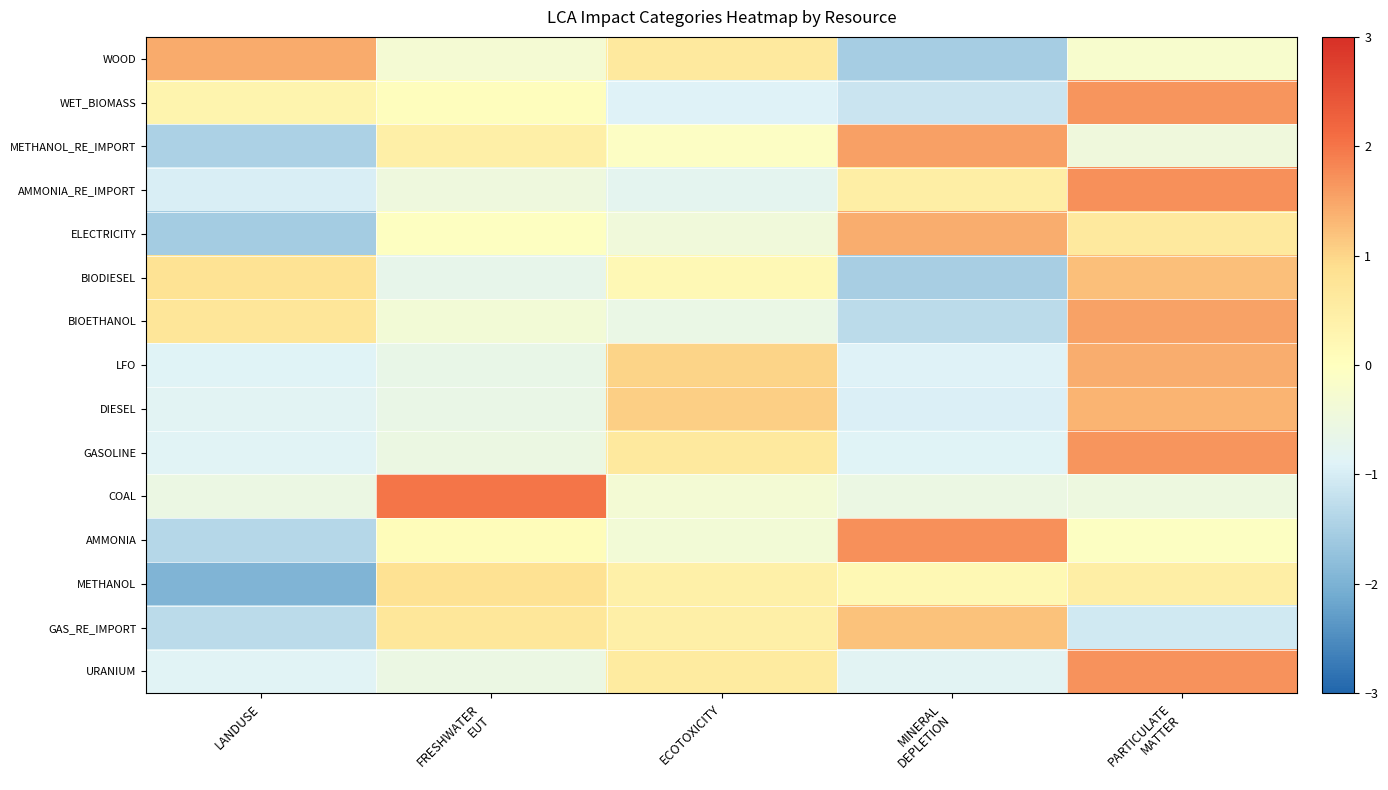

Which series has the largest total across all categories?

BIOETHANOL